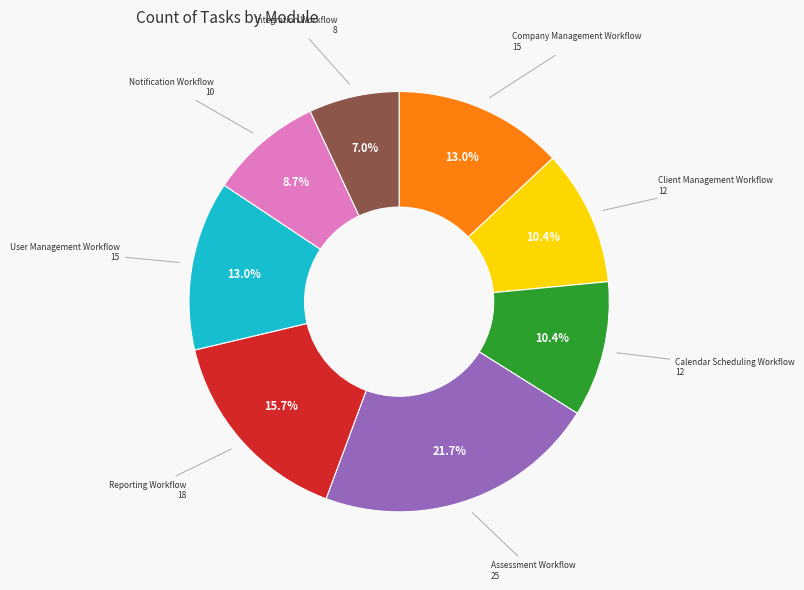

Does any single category account for the majority?

No